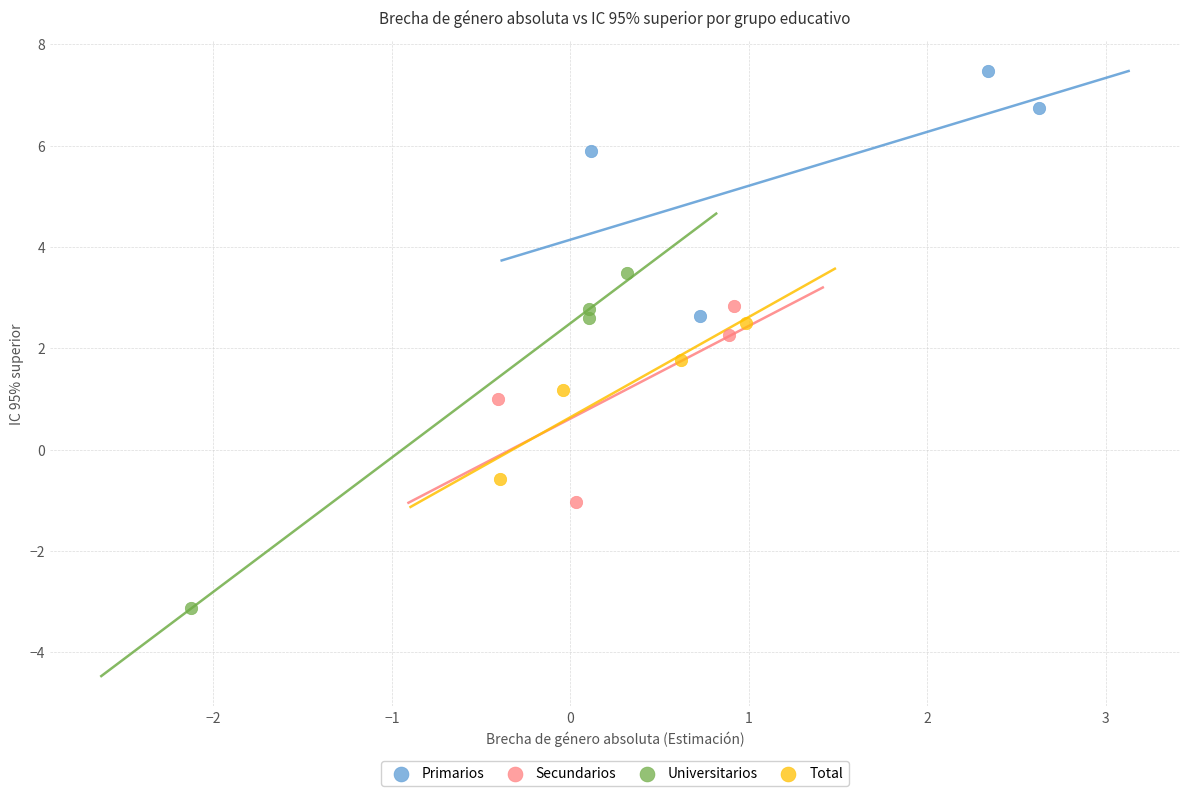

Which series contains the lowest Y value?

Universitarios